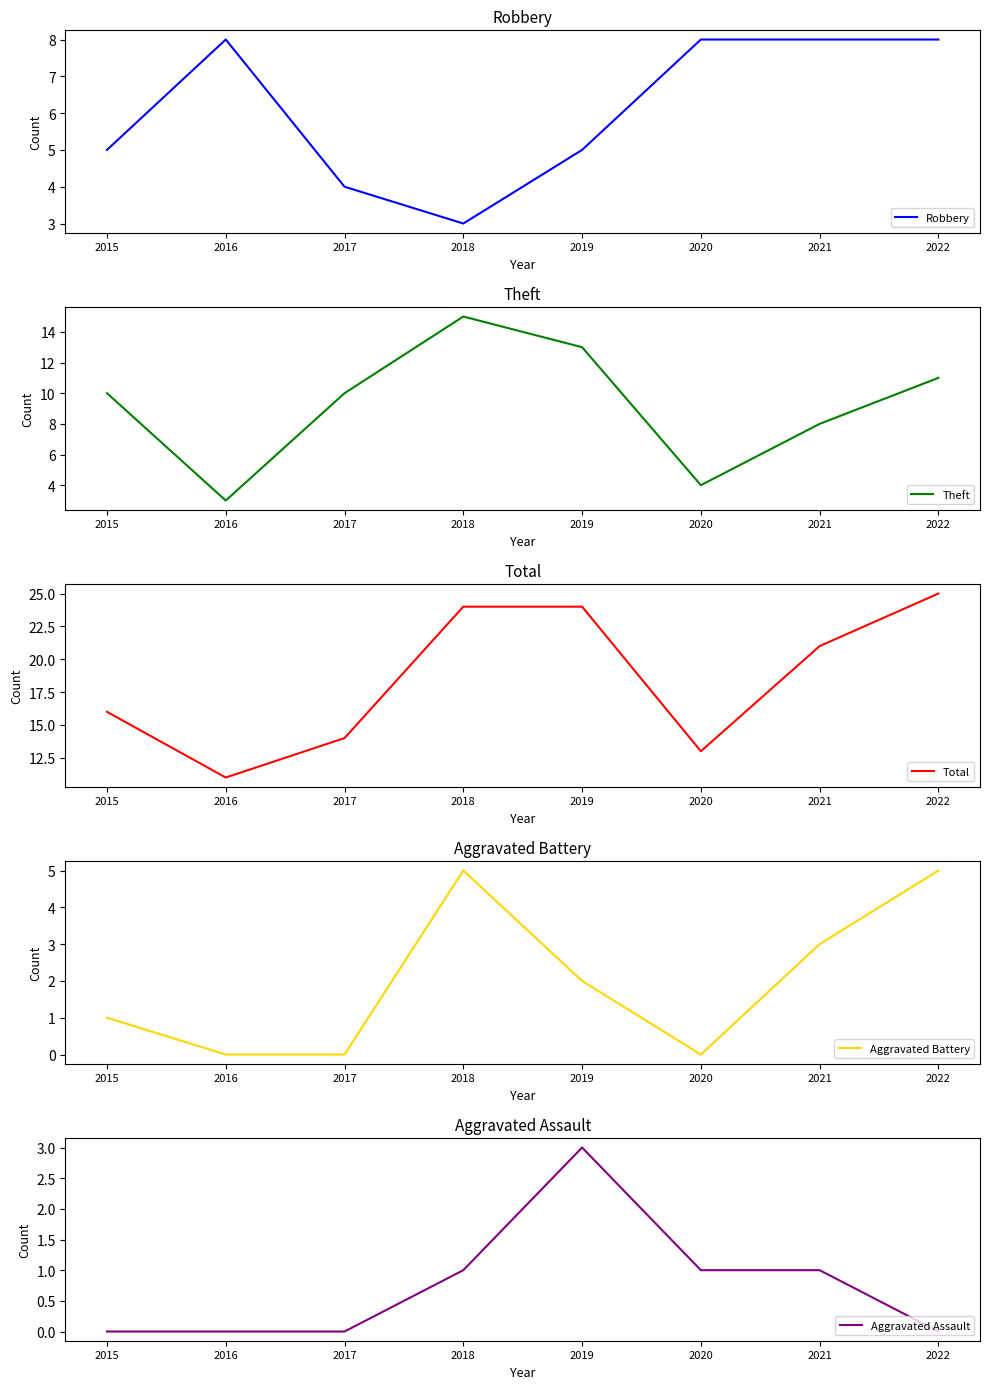

At which label does Theft reach its minimum?

2016